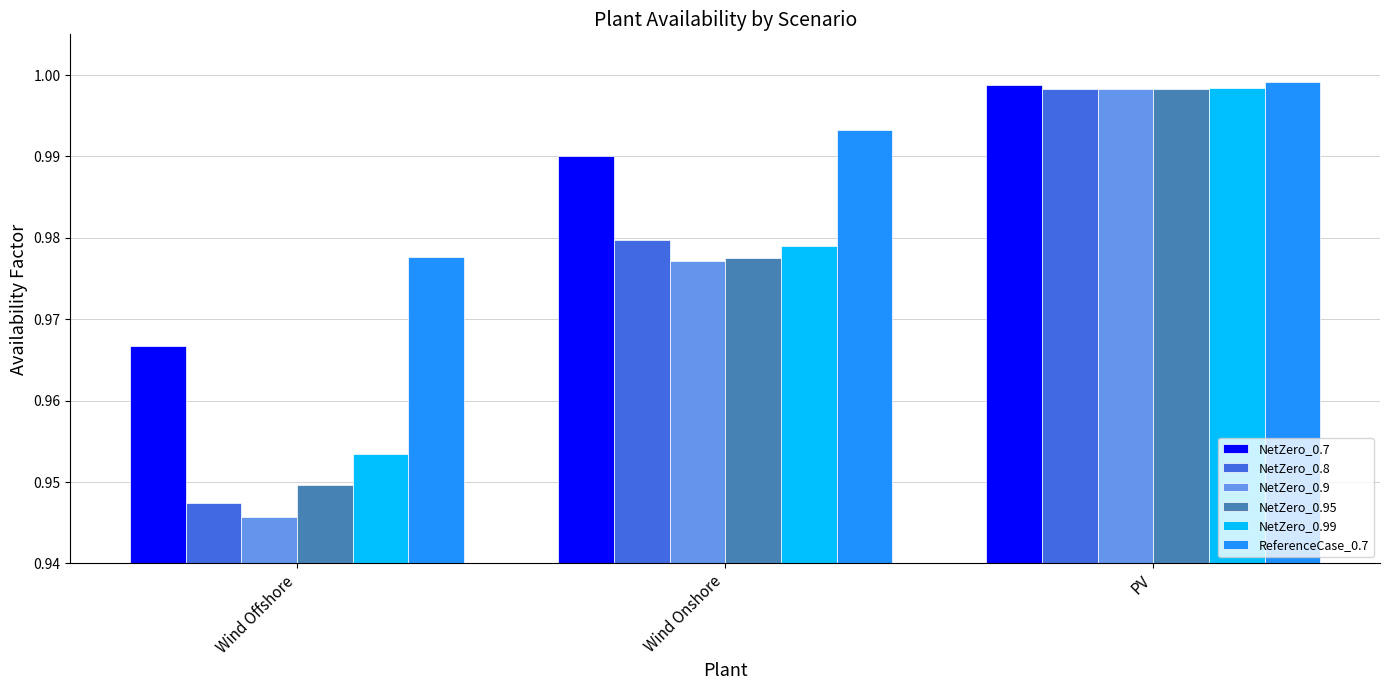

Where is ReferenceCase_0.7 nearest to the value 0?

Wind Offshore